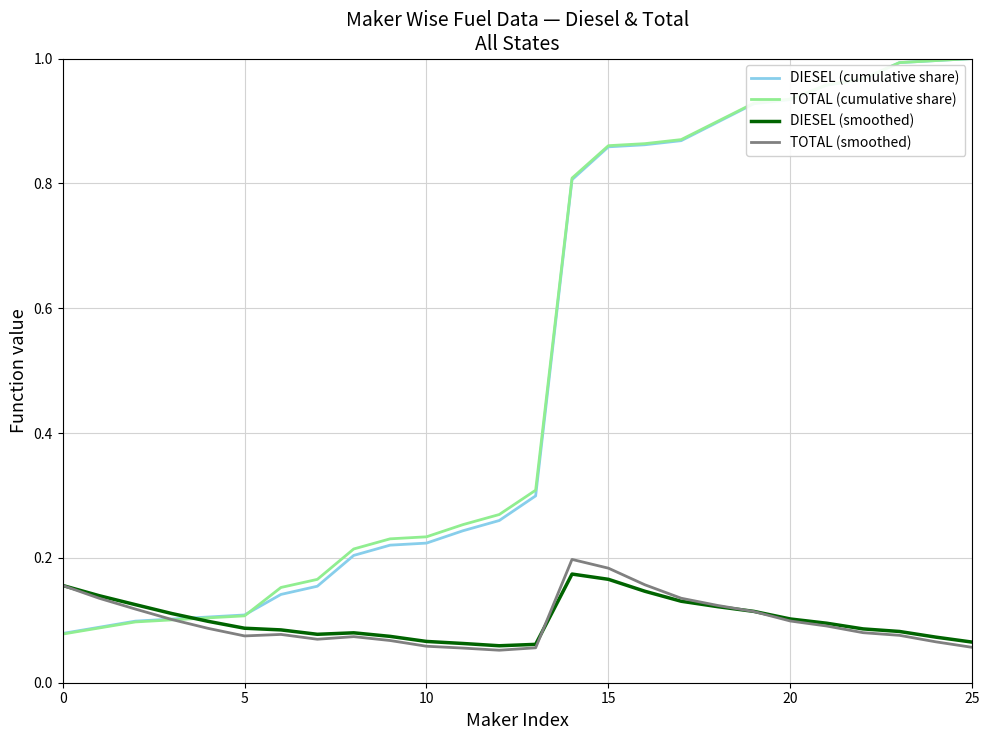

Which series has the widest spread of values?

TOTAL (cumulative share)